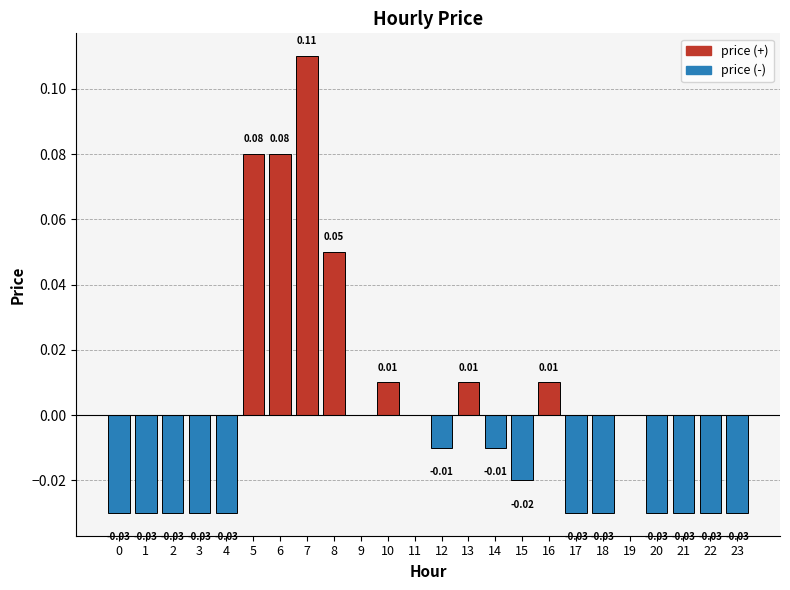

Which label corresponds to the largest value in the chart?

7